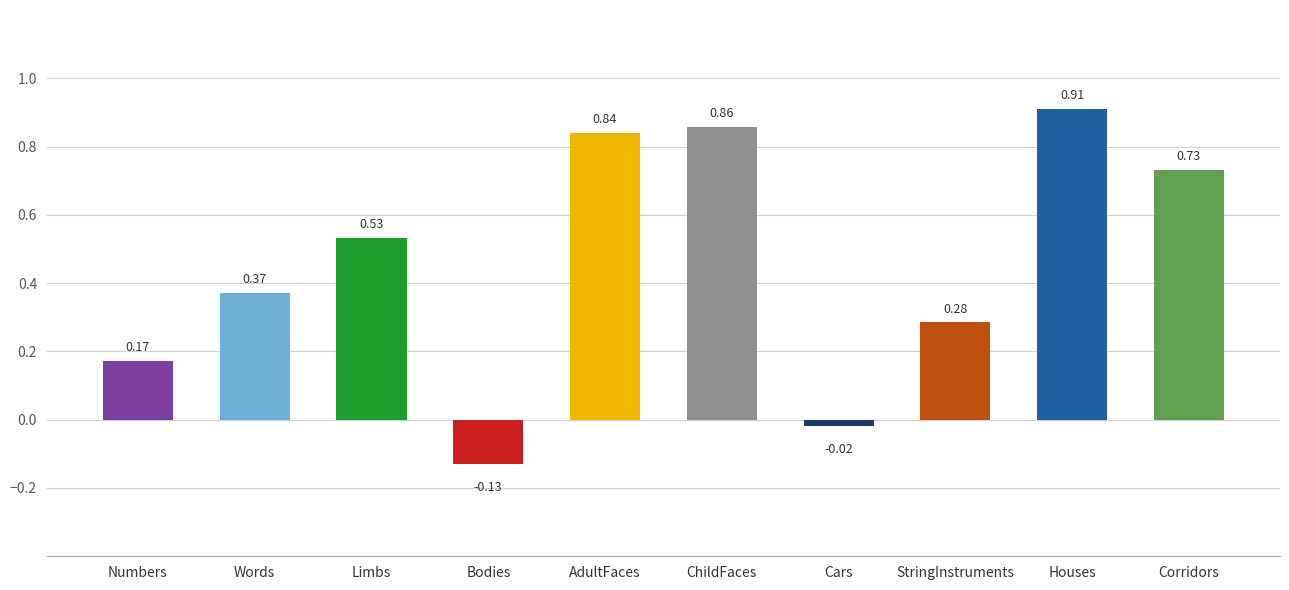

At which label is the value closest to 0?

Cars